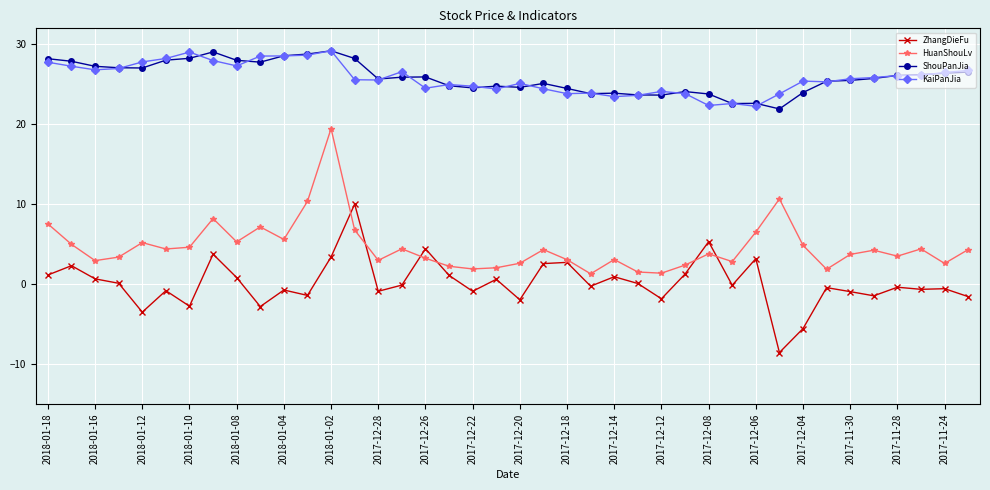

True or false: HuanShouLv and ShouPanJia intersect in this chart.

False